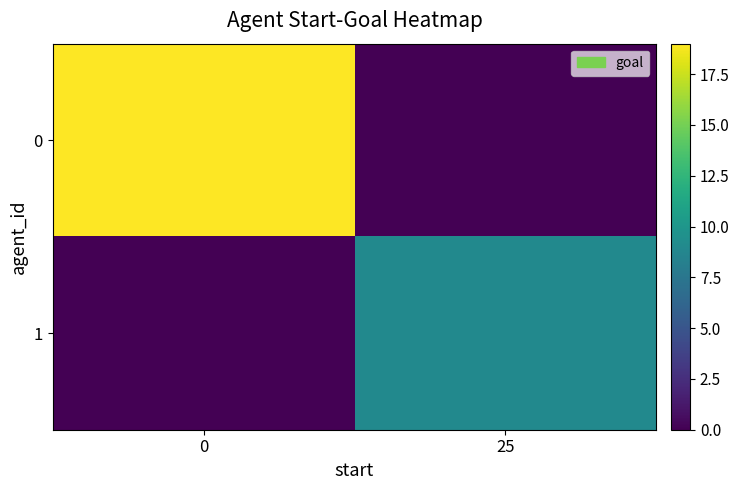

What is the difference between the highest and lowest values at 0?

19